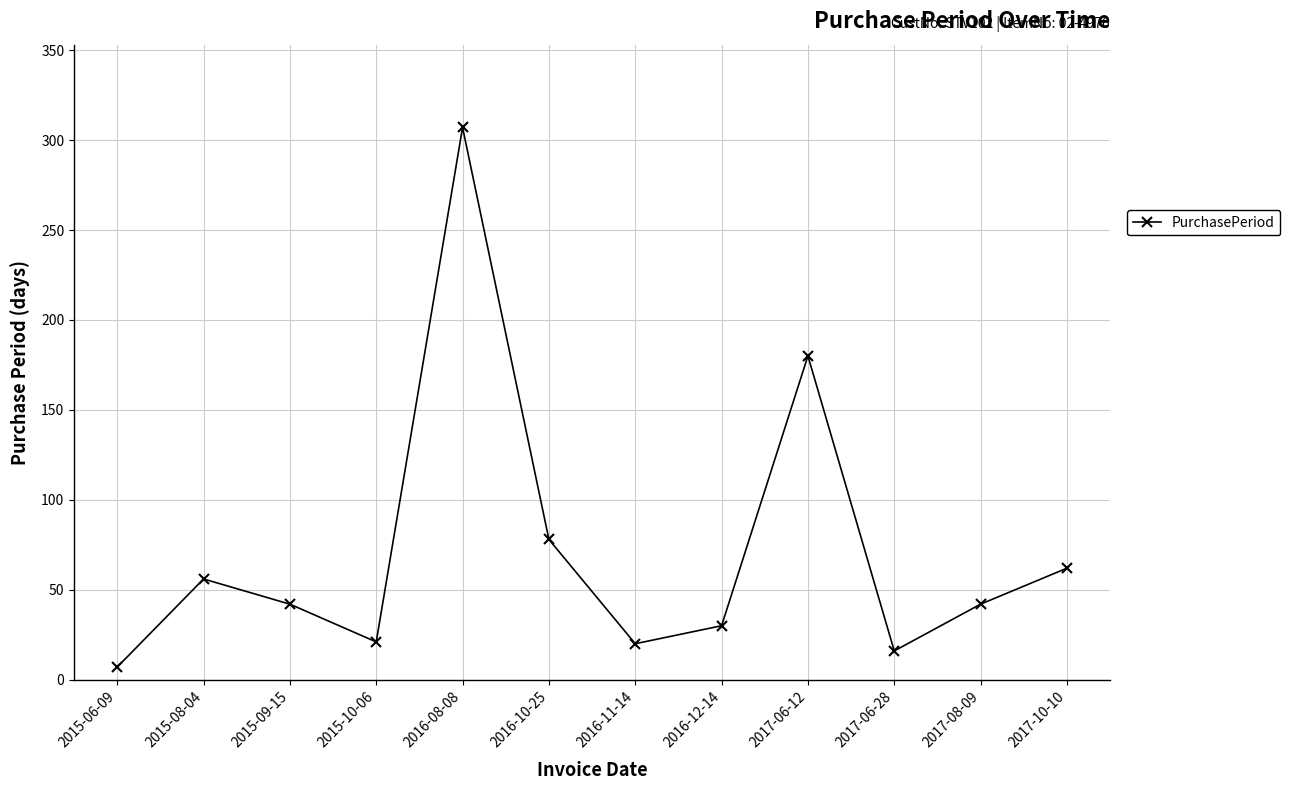

What is the sum of all values?

861